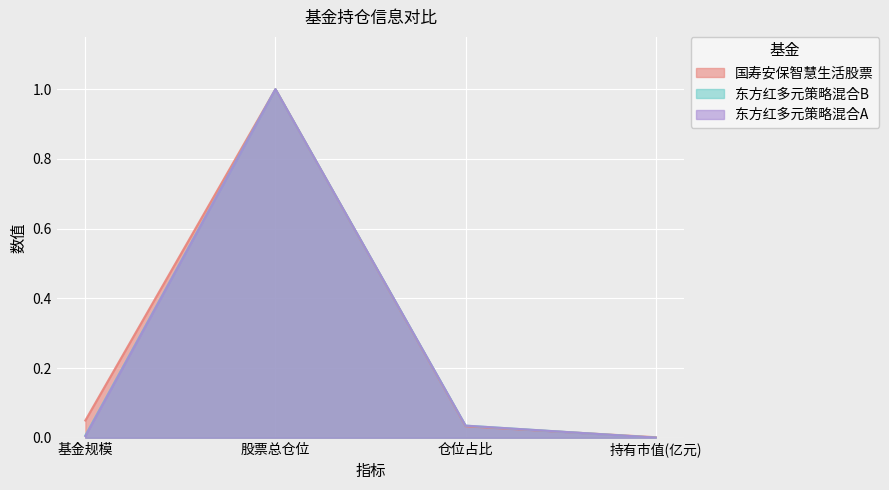

At which label is 东方红多元策略混合B closest to 0?

持有市值(亿元)